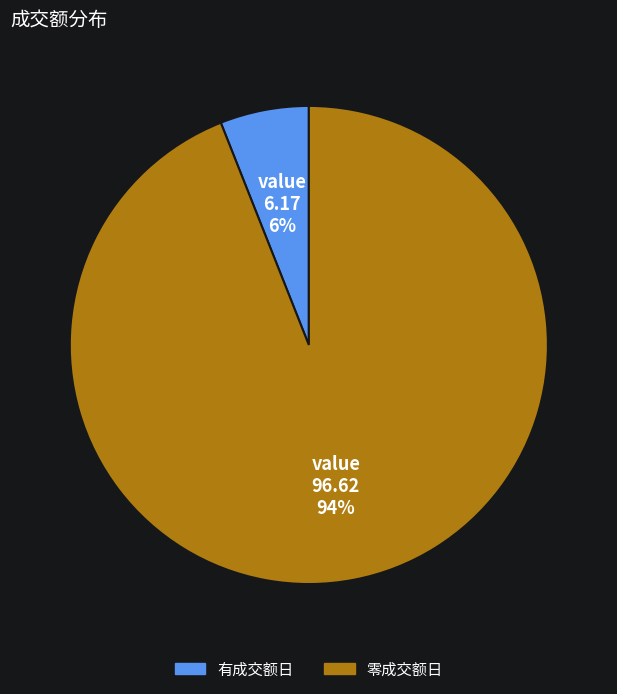

To the nearest percent, what is the difference between the largest and smallest slice percentages?

88%